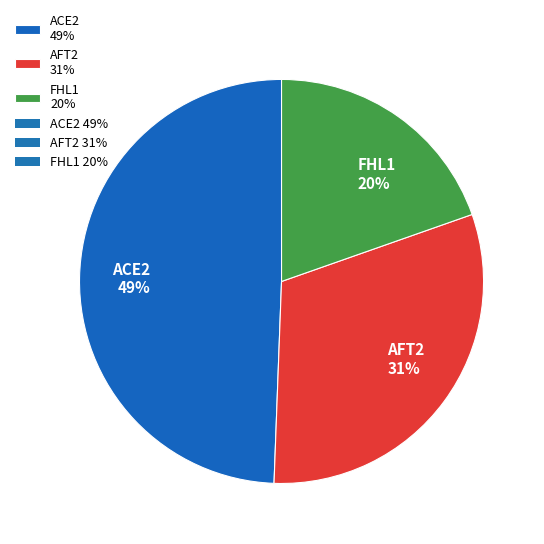

Does AFT2 represent more than half of the total?

No